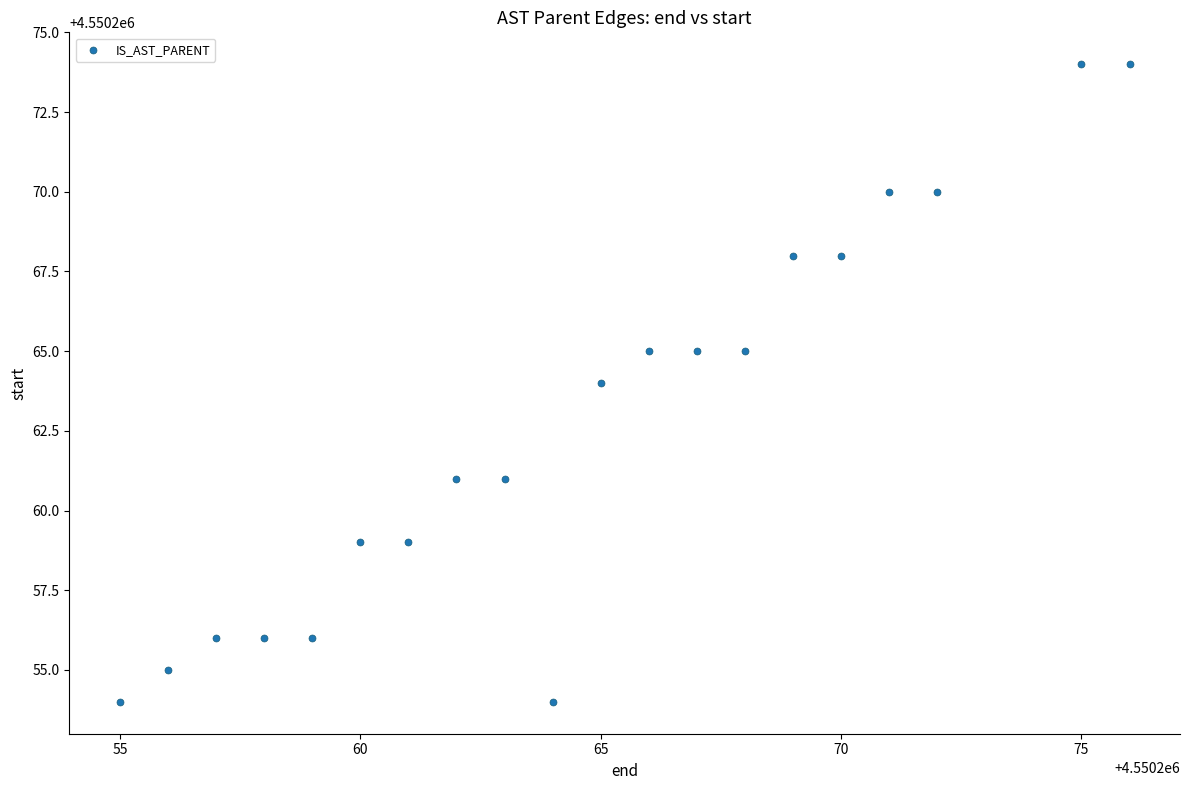

How many points are shown in the scatter plot?

20